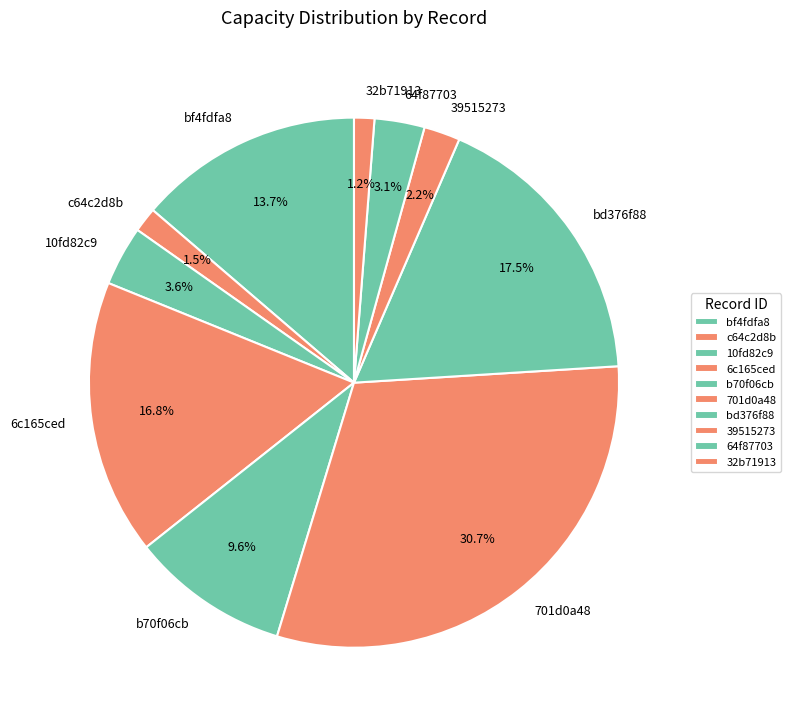

To the nearest percent, what percentage of the pie is 32b71913?

1%